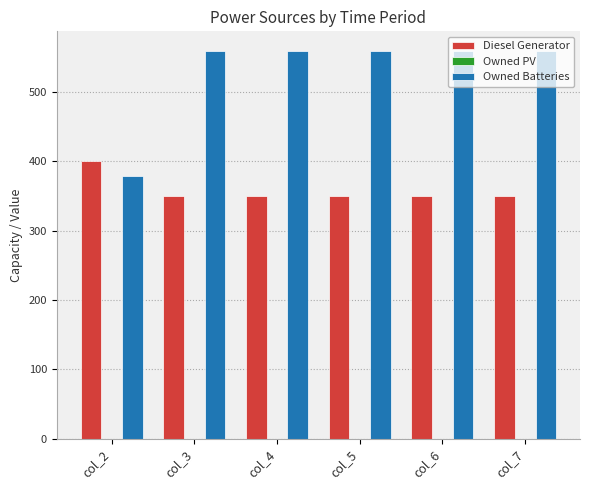

At col_4, list the series in order from largest to smallest.

Owned Batteries, Diesel Generator